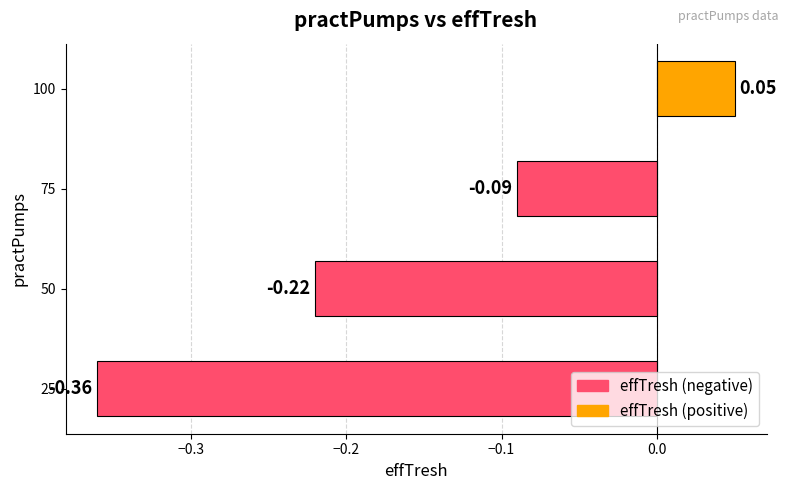

Which category has the lowest value across all series?

25